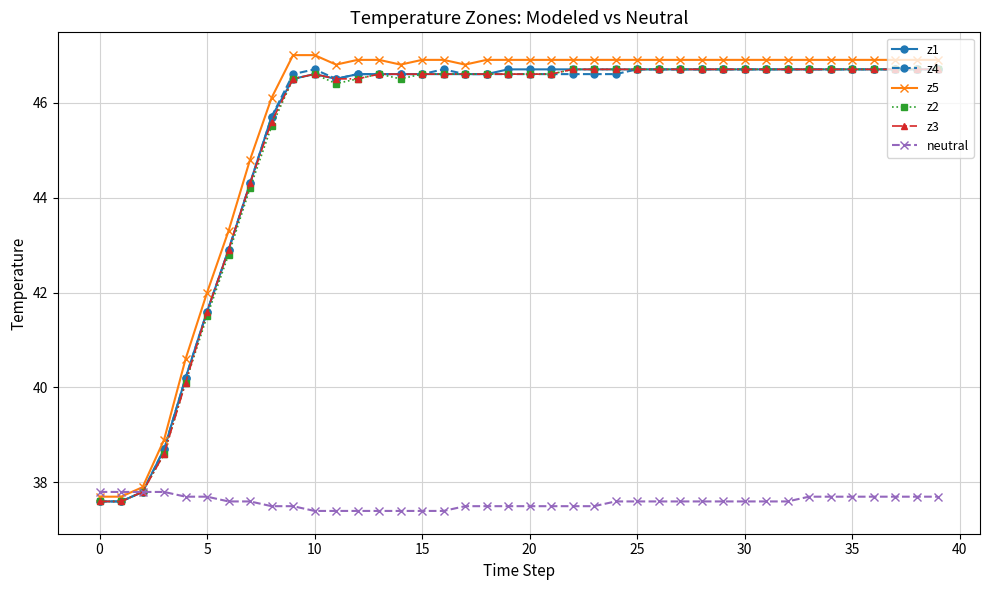

What is the maximum value shown in the chart?

47.0